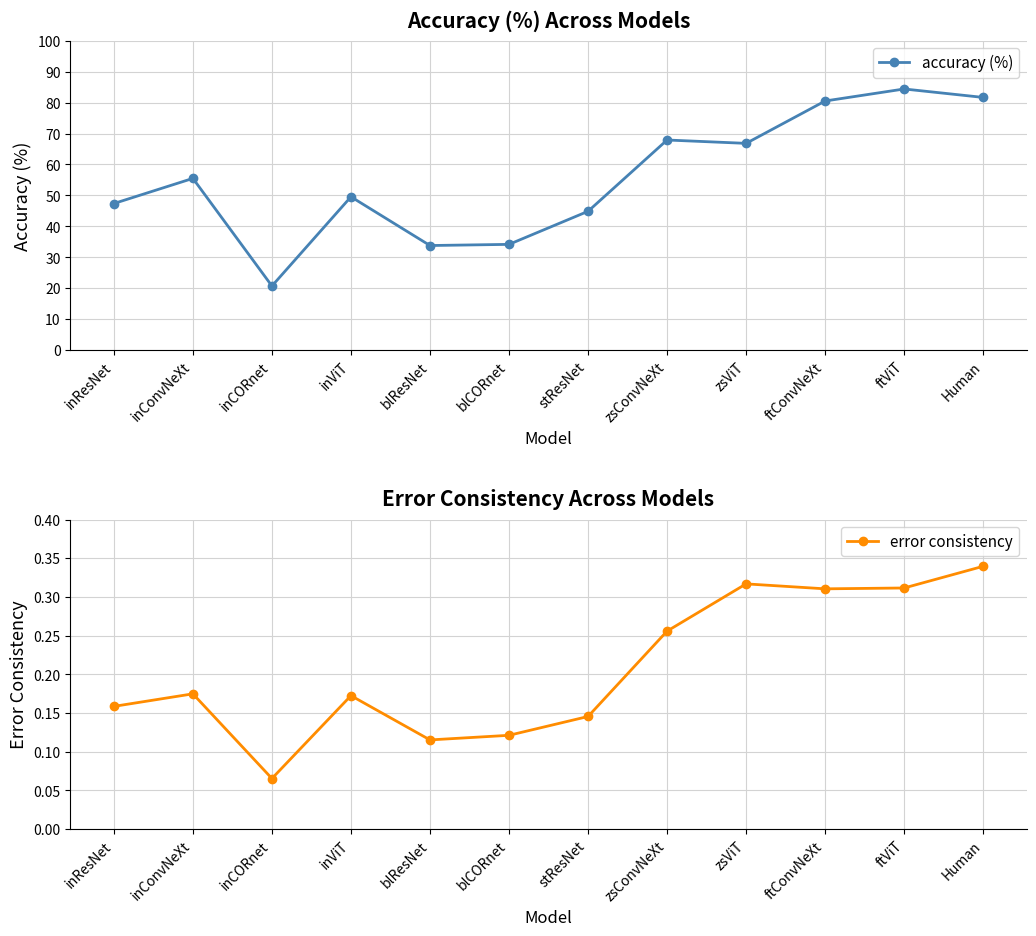

What is the difference between the accuracy (%) values at ftViT and inConvNeXt?

28.9